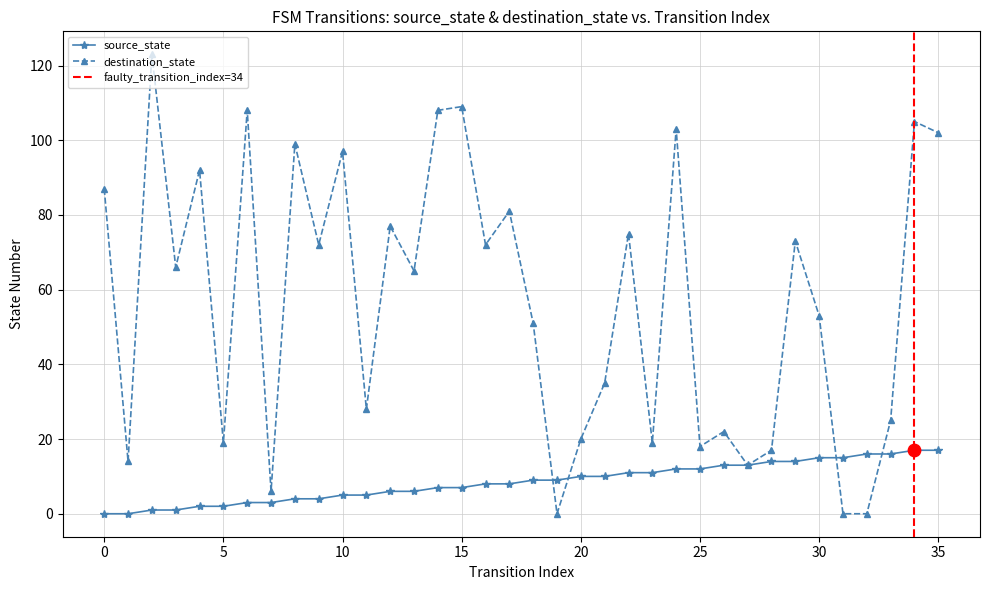

At how many categories does at least one series exceed 62?

19